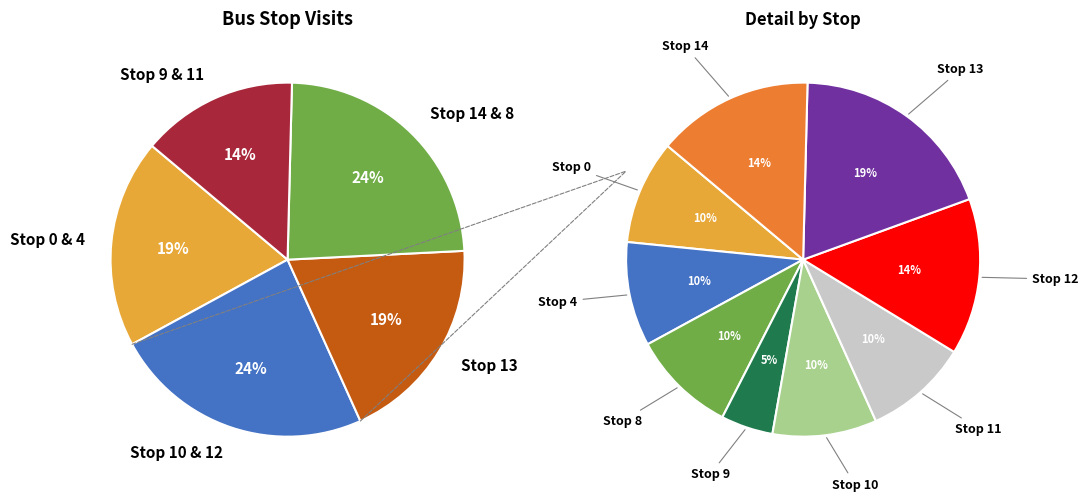

Which slice is the largest?

Stop 13